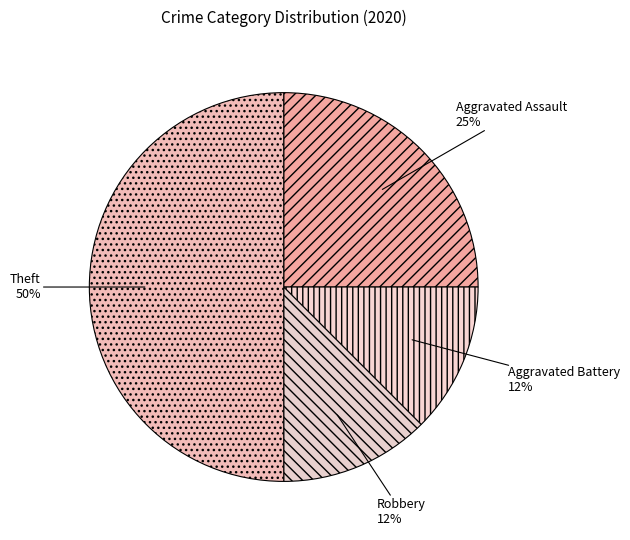

Is it true that Robbery is 12% of the pie?

True